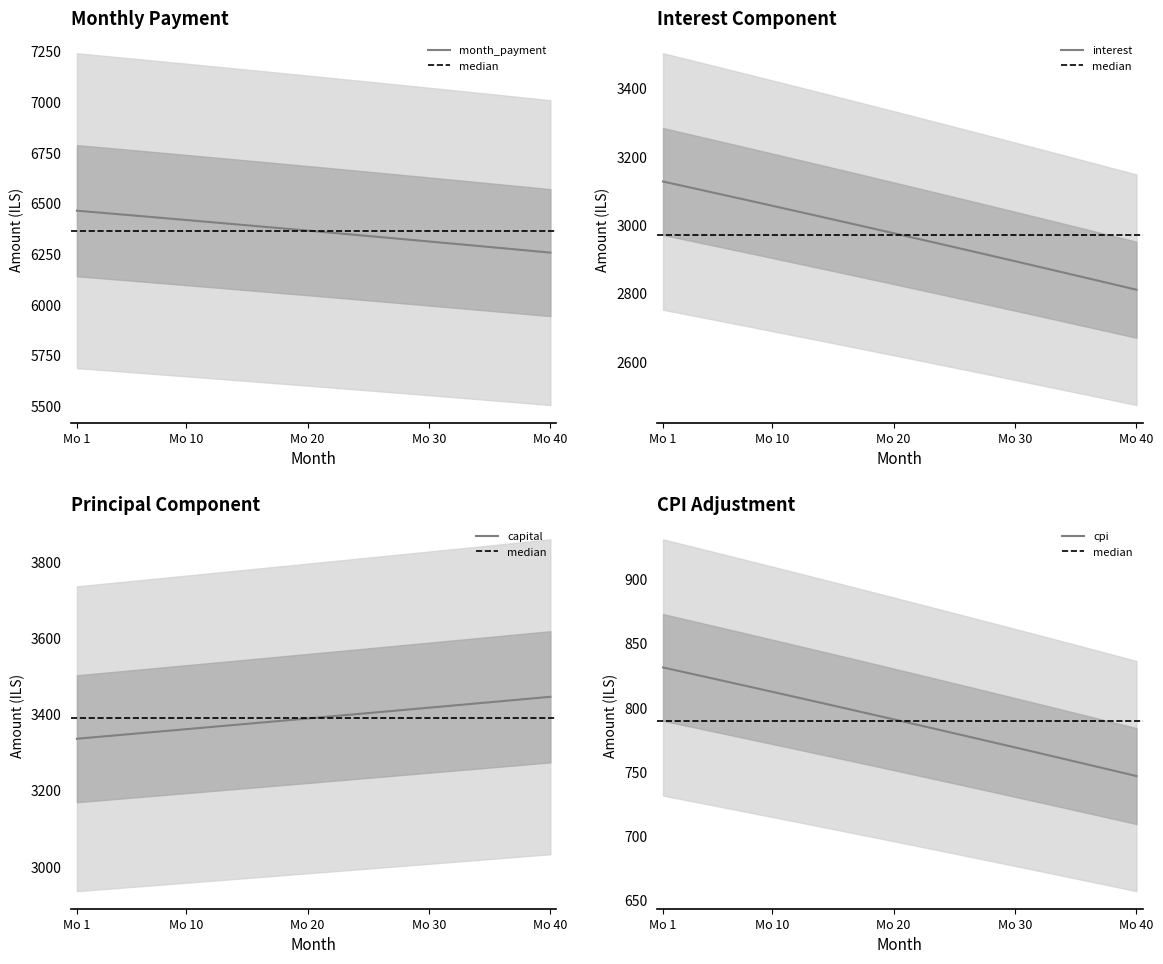

Reading right to left, transcribe all the data shown in this chart.

month_payment: 6257.1	6262.7	6268.2	6273.7	6279.3	6284.8	6290.2	6295.7	6301.2	6306.6	6312.0	6317.4	6322.8	6328.2	6333.6	6339.0	6344.3	6349.7	6355.0	6360.3	6365.6	6370.9	6376.1	6381.4	6386.6	6391.9	6397.1	6402.3	6407.5	6412.7	6417.8	6423.0	6428.1	6433.2	6438.3	6443.4	6448.5	6453.6	6458.7	6463.7
interest: 2810.9	2819.3	2827.7	2836.1	2844.4	2852.8	2861.1	2869.5	2877.8	2886.1	2894.3	2902.6	2910.9	2919.1	2927.3	2935.5	2943.7	2951.8	2960.0	2968.1	2976.3	2984.4	2992.5	3000.5	3008.6	3016.6	3024.7	3032.7	3040.7	3048.6	3056.6	3064.6	3072.5	3080.4	3088.3	3096.2	3104.1	3111.9	3119.8	3127.6
capital: 3446.3	3443.4	3440.5	3437.7	3434.8	3431.9	3429.1	3426.2	3423.4	3420.5	3417.7	3414.8	3412.0	3409.2	3406.3	3403.5	3400.6	3397.8	3395.0	3392.2	3389.3	3386.5	3383.7	3380.9	3378.1	3375.2	3372.4	3369.6	3366.8	3364.0	3361.2	3358.4	3355.6	3352.8	3350.0	3347.2	3344.5	3341.7	3338.9	3336.1
cpi: 746.7	748.9	751.2	753.4	755.7	757.9	760.1	762.3	764.6	766.8	769.0	771.2	773.4	775.6	777.8	780.0	782.1	784.3	786.5	788.7	790.8	793.0	795.2	797.3	799.5	801.6	803.8	805.9	808.0	810.2	812.3	814.4	816.5	818.6	820.8	822.9	825.0	827.1	829.2	831.2